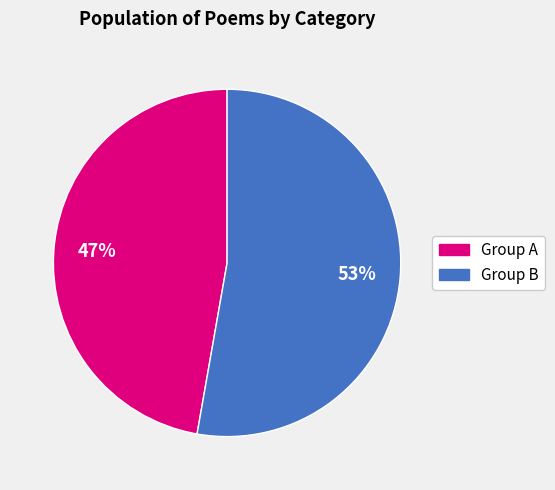

To the nearest percent, what is the average slice percentage?

50%